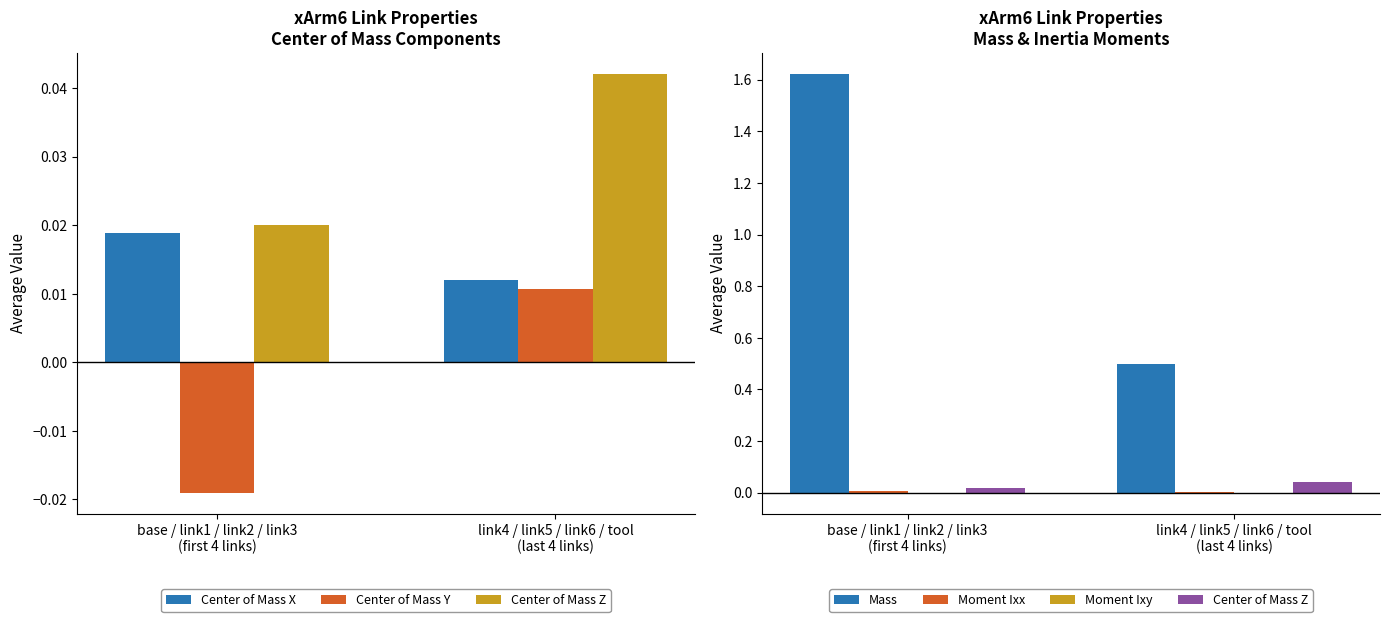

At how many categories does at least one series exceed 0?

2